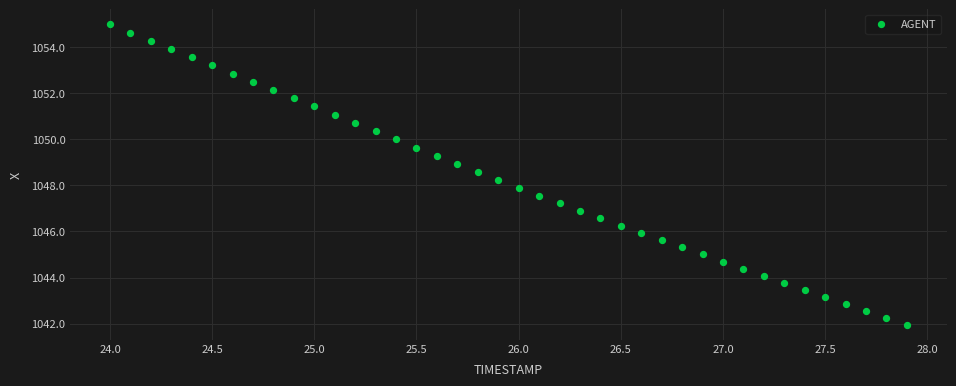

What is the range of Y values (max minus min)?

13.0